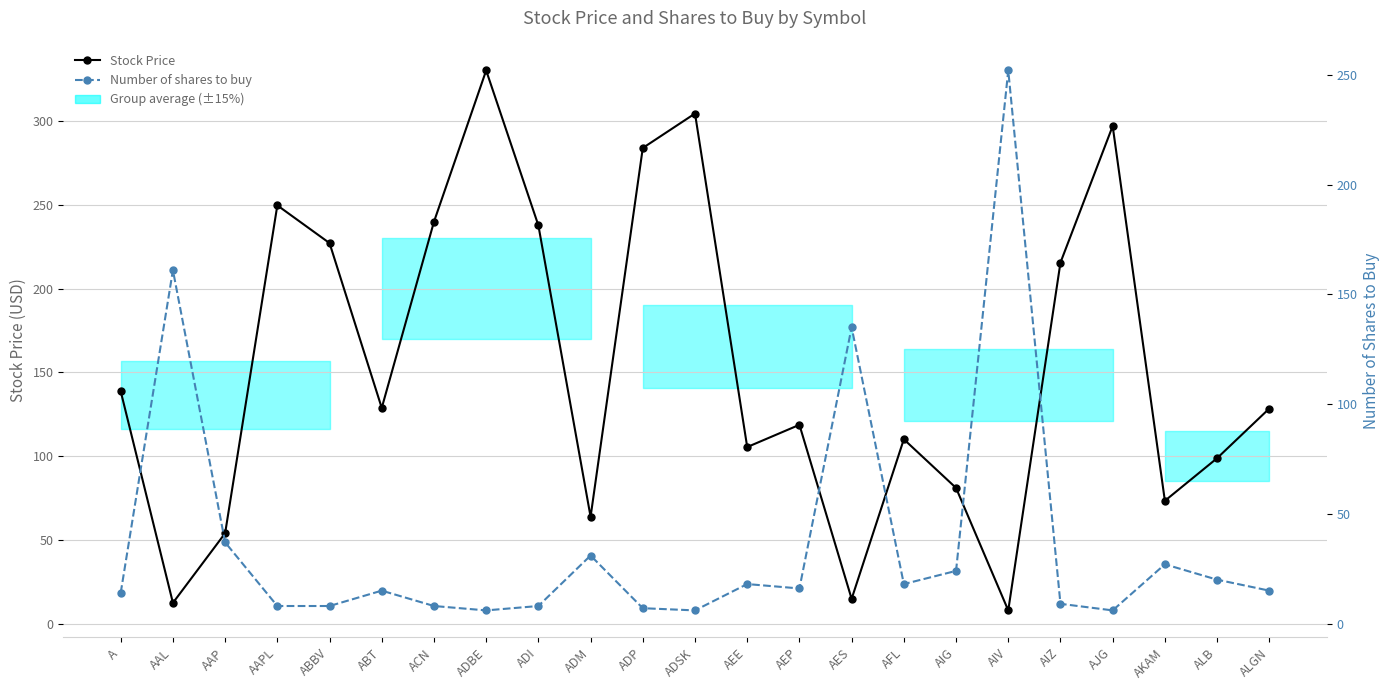

Rank the series at AIV from highest to lowest value.

Number of shares to buy, Stock Price